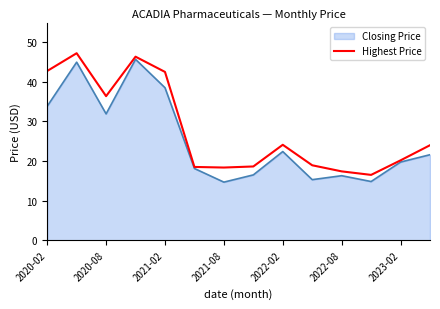

Rank the series by their average value, from highest to lowest.

Highest Price, Closing Price